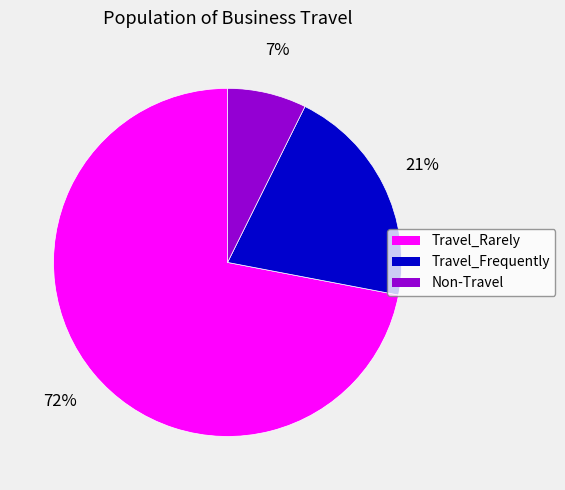

Do Non-Travel and Travel_Rarely together represent more than half of the pie?

Yes